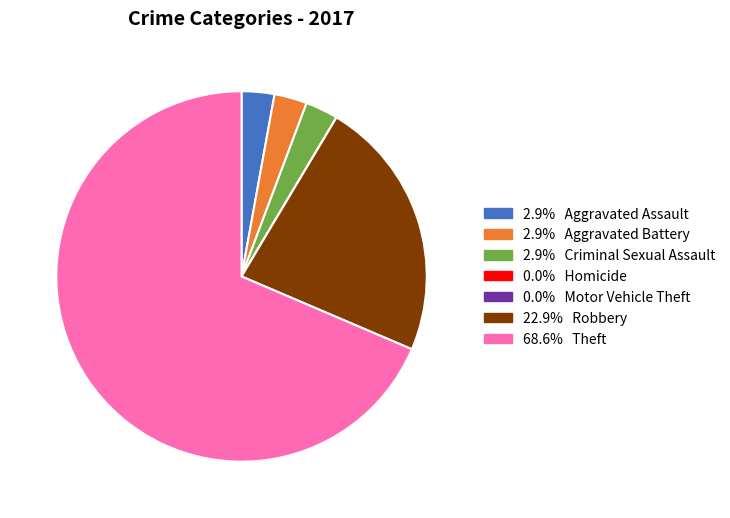

Is there any slice that represents more than half of the pie?

Yes